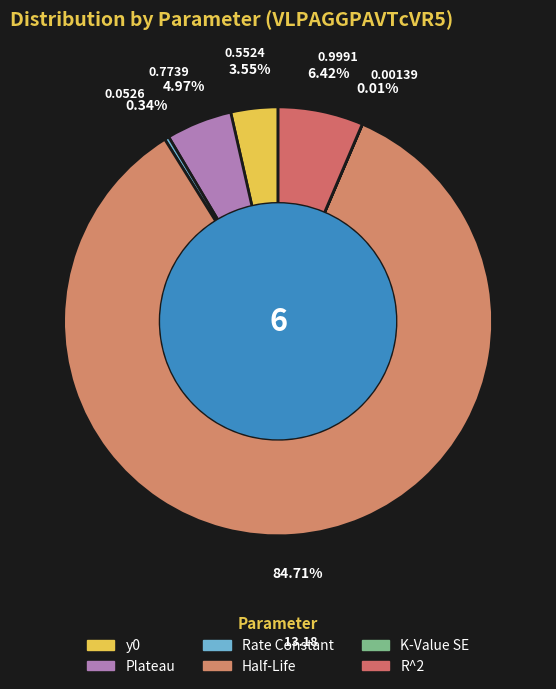

Count the number of slices in the pie.

6